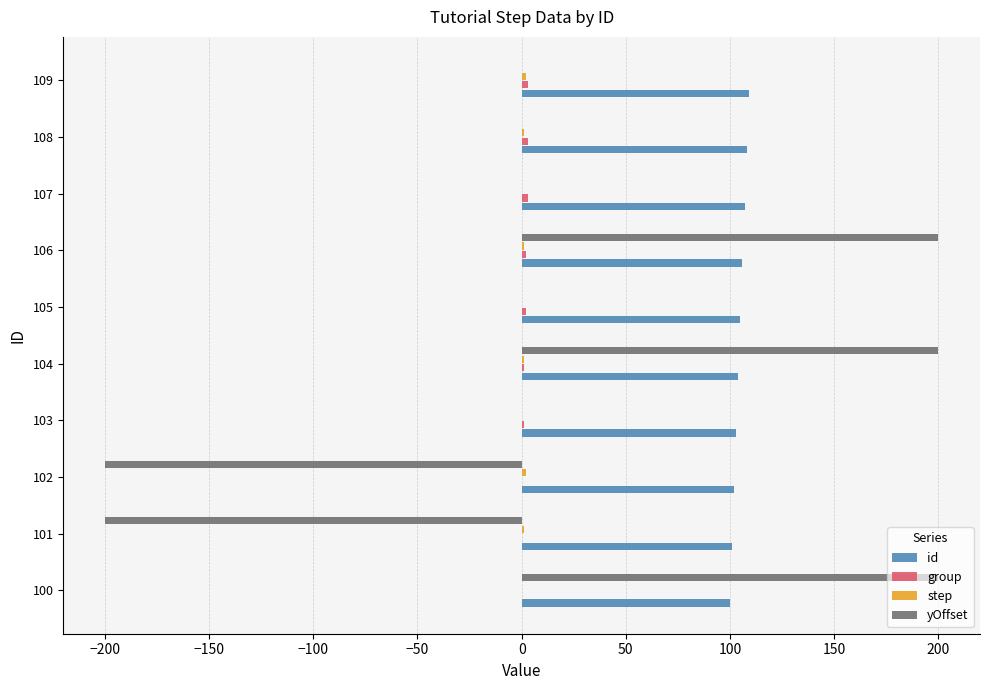

What is the sum of all id values?

1045